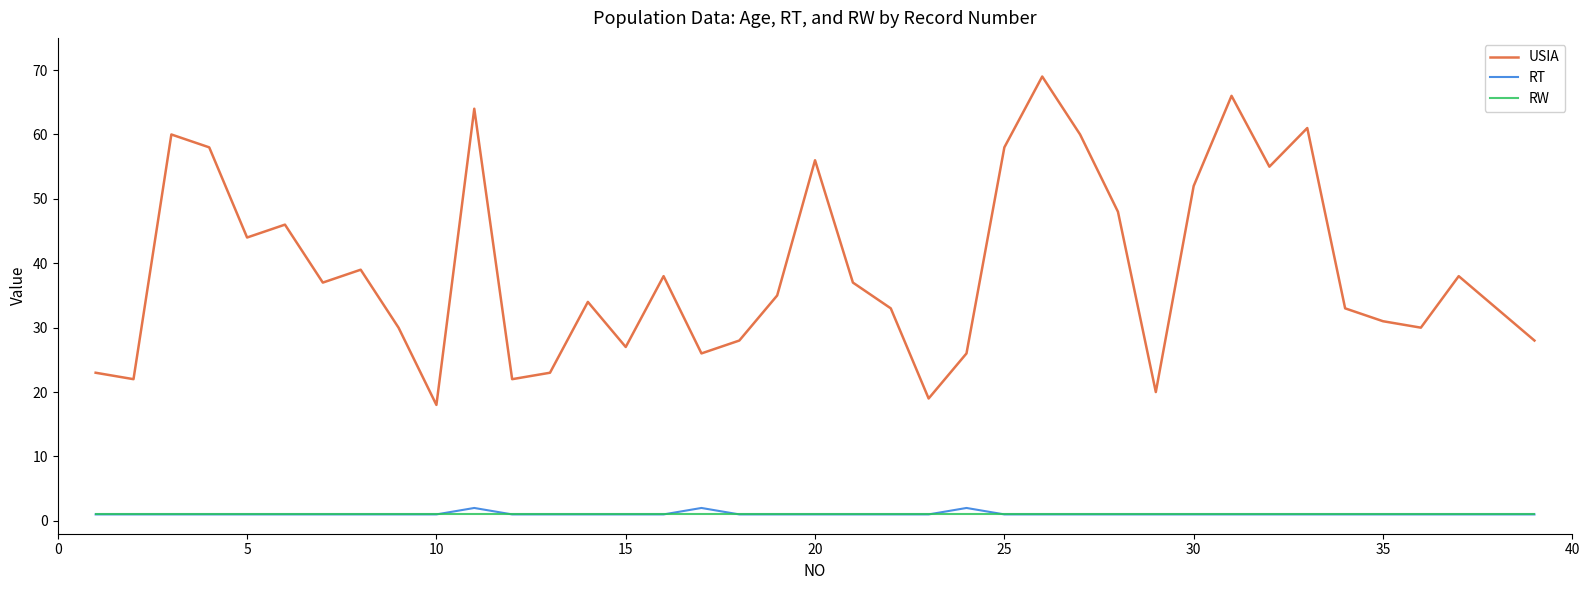

True or false: USIA and RT cross at least once.

False